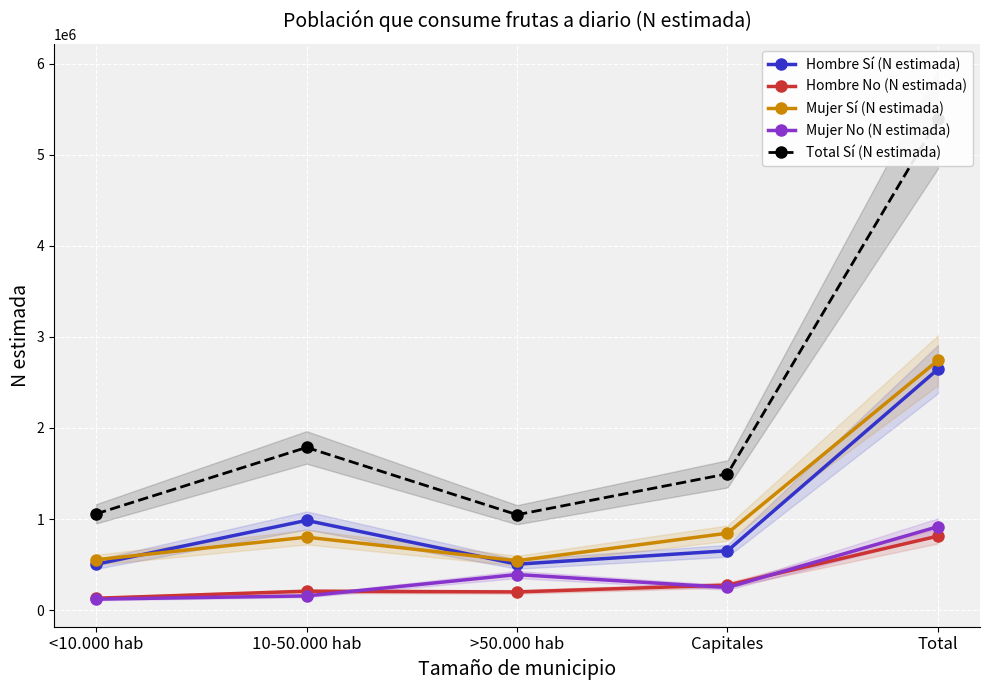

How many data points does each series have?

5